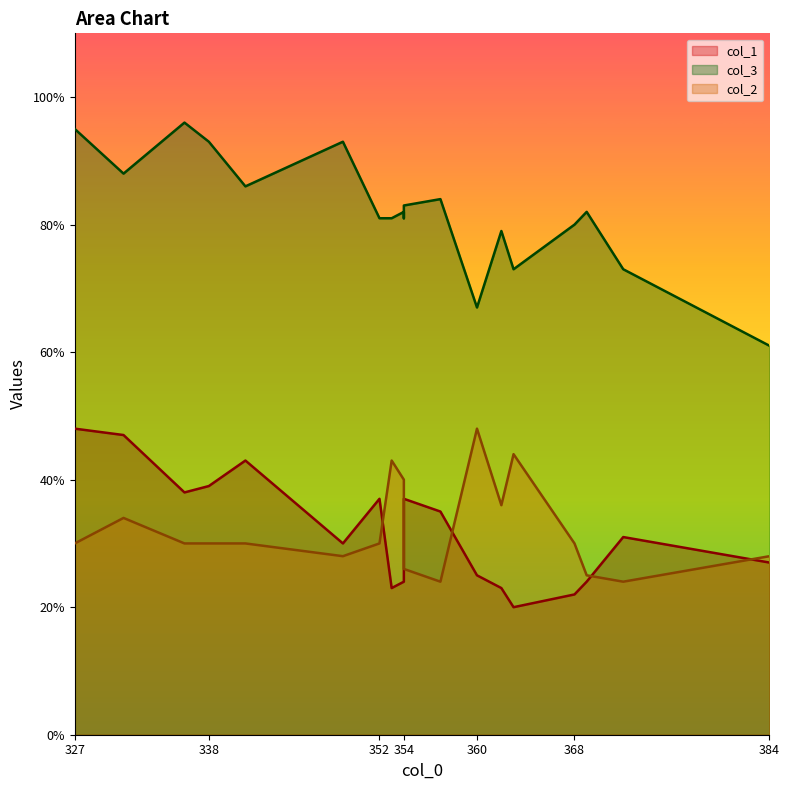

How many lines are shown in the chart?

3